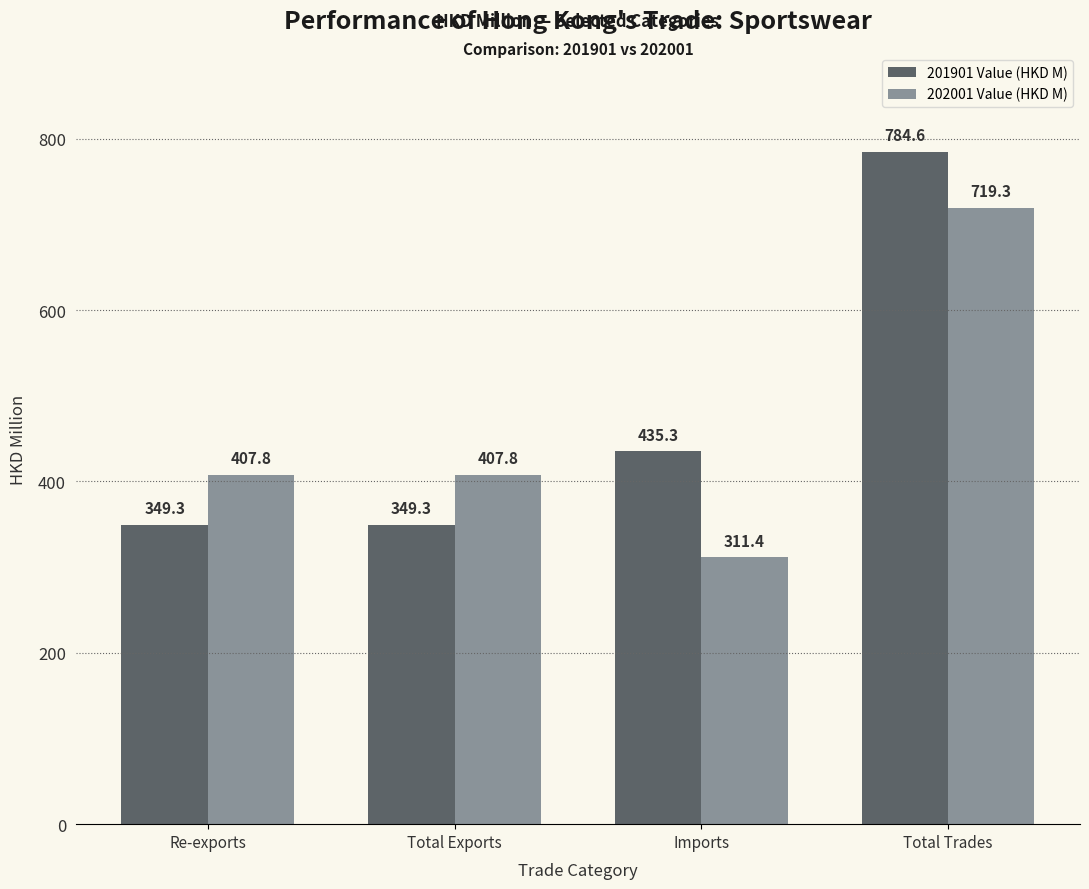

Which series has the largest range (max minus min)?

201901 Value (HKD M)